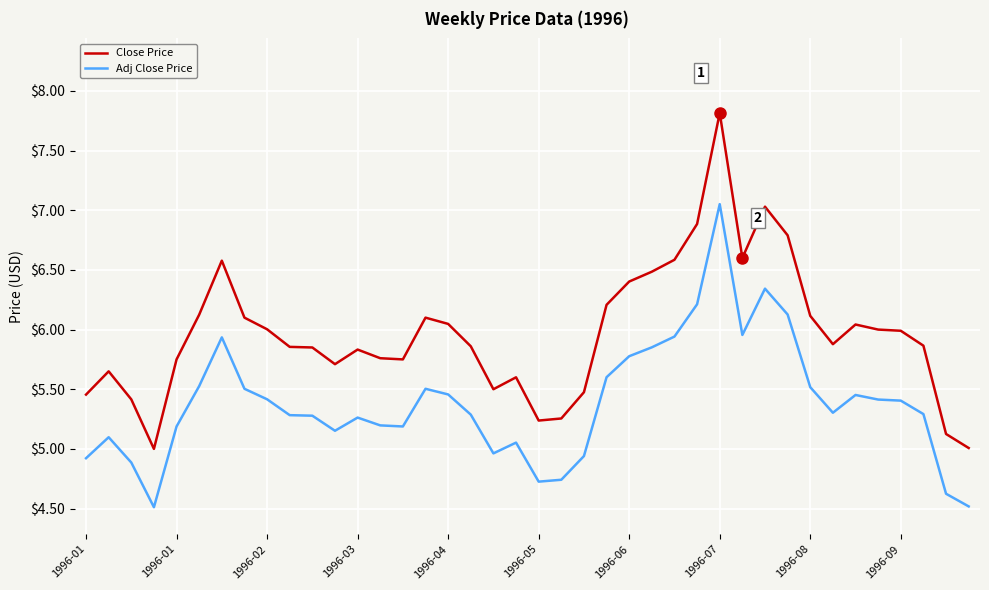

Which series has the widest spread of values?

Close Price